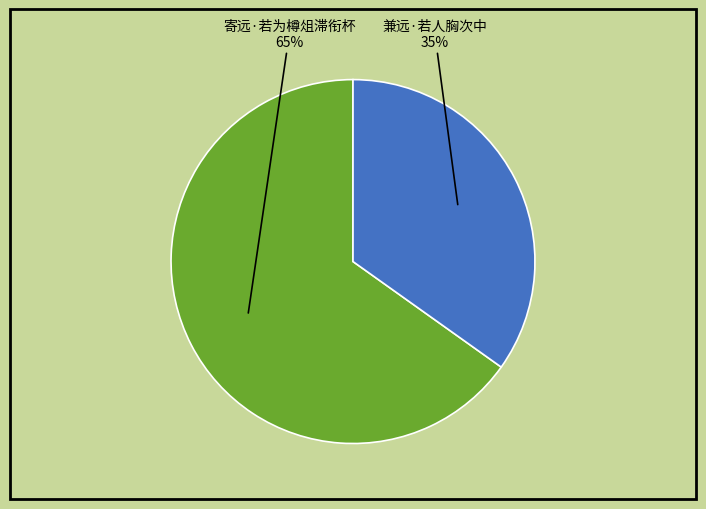

To the nearest percent, what is the difference between the largest and smallest slice percentages?

30%